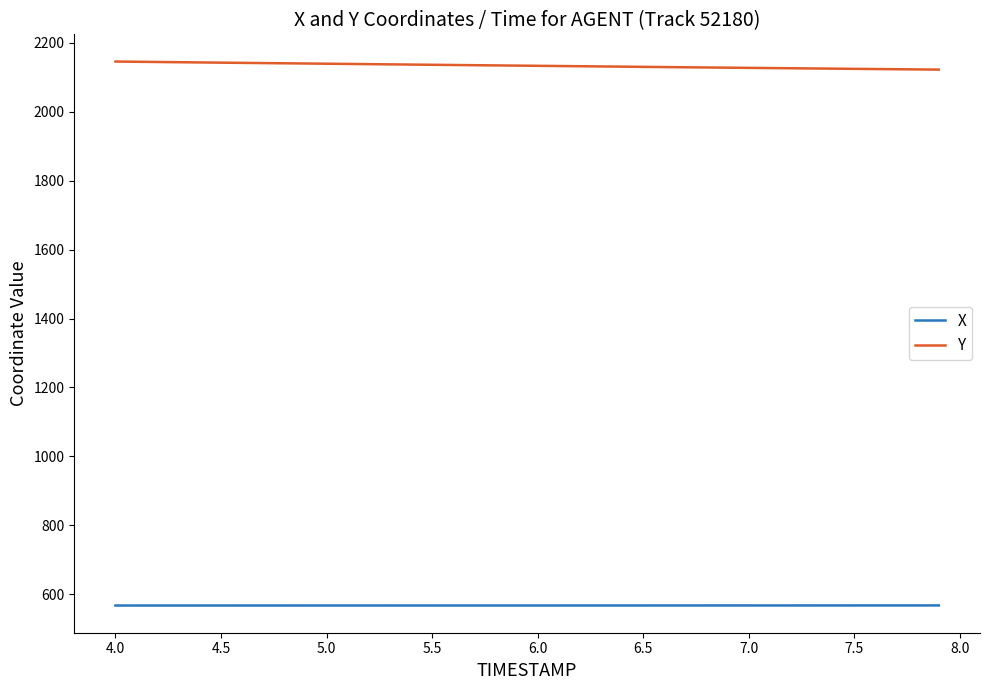

Rank the series by their average value, from lowest to highest.

X, Y